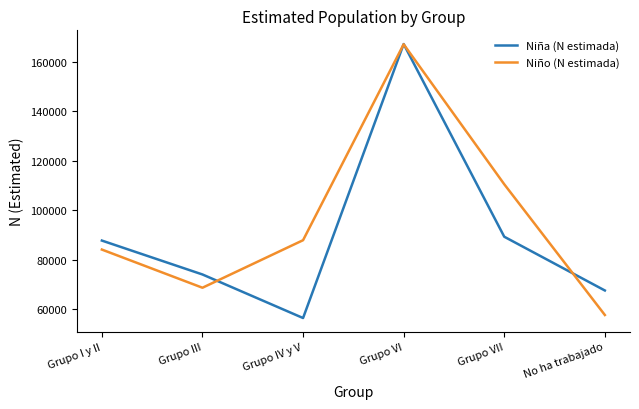

What is the approximate value of Niño (N estimada) at No ha trabajado?

57572